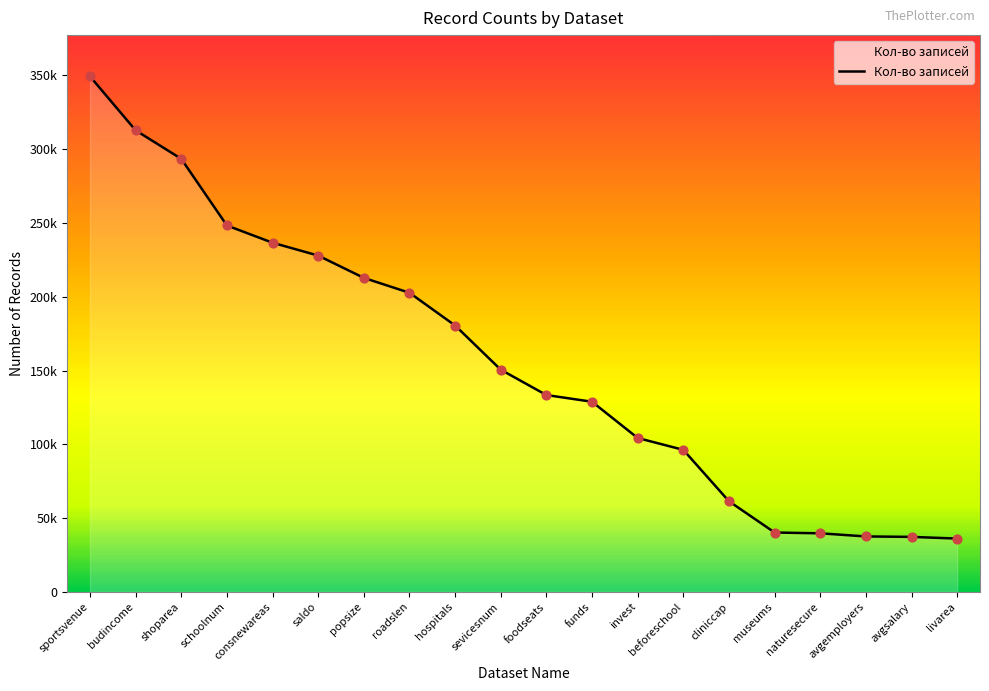

Which has a higher value, roadslen or avgsalary?

roadslen